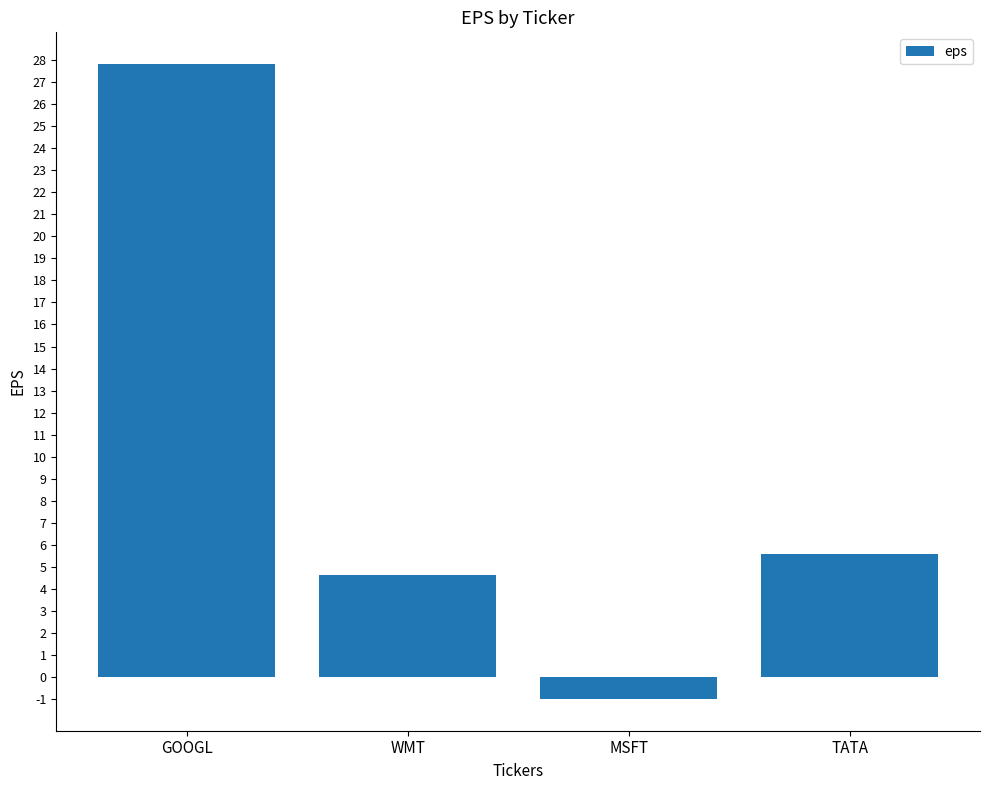

What position from the left is GOOGL?

1